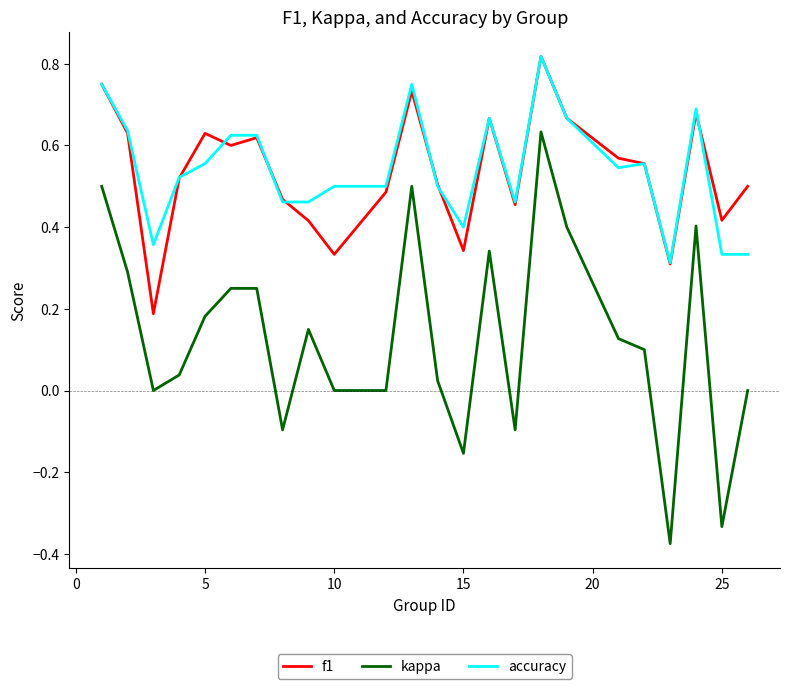

True or false: accuracy and kappa intersect in this chart.

False